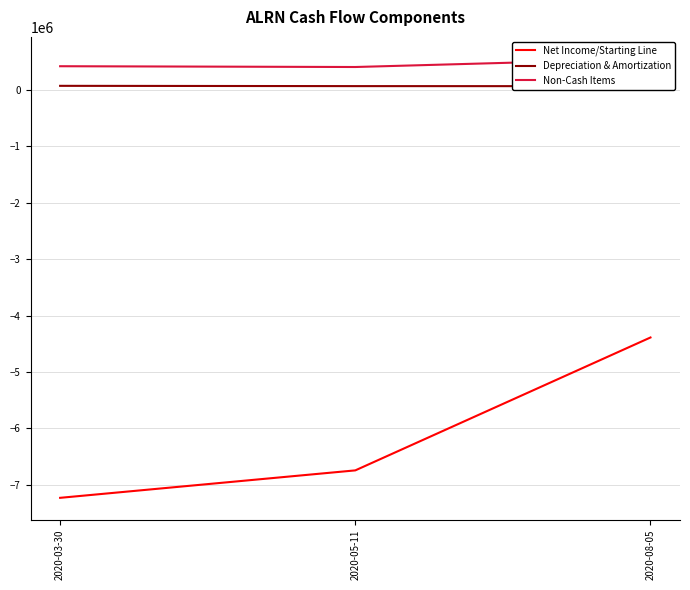

True or false: Non-Cash Items has a value of 198033 at 2020-05-11.

False